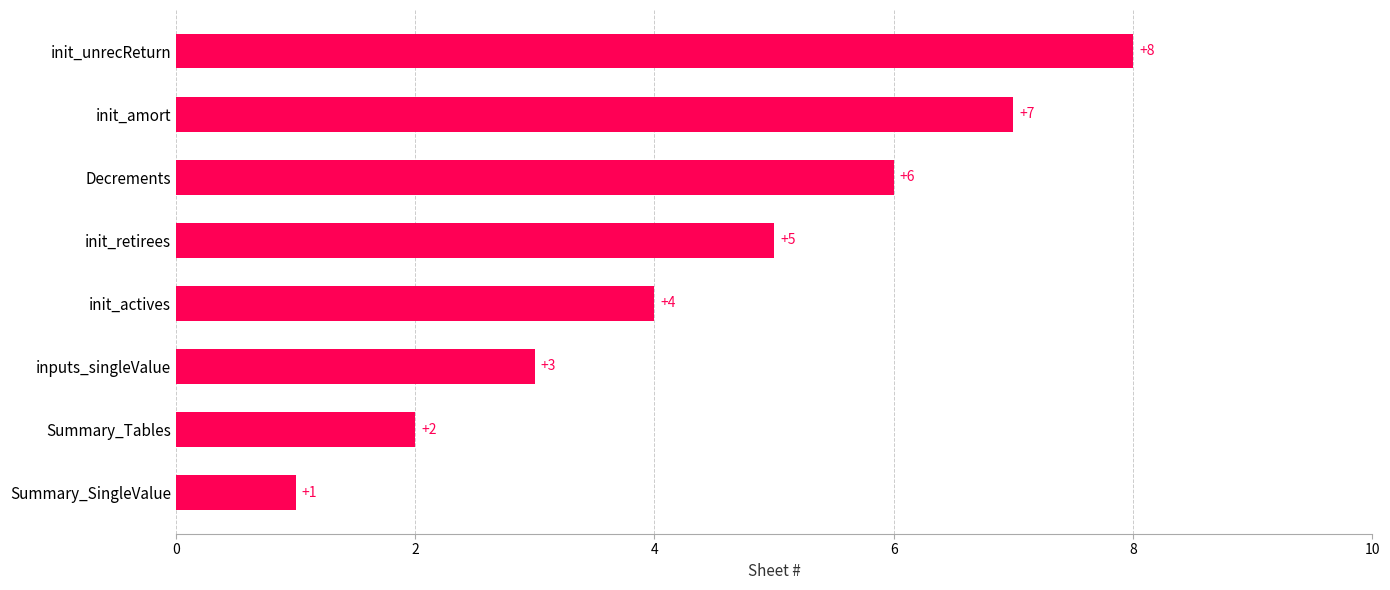

List the labels in order of value, smallest first.

Summary_SingleValue, Summary_Tables, inputs_singleValue, init_actives, init_retirees, Decrements, init_amort, init_unrecReturn